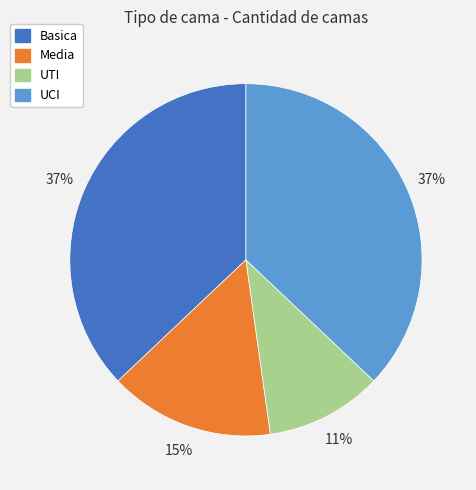

What percentage is the UTI slice, to the nearest percent?

11%